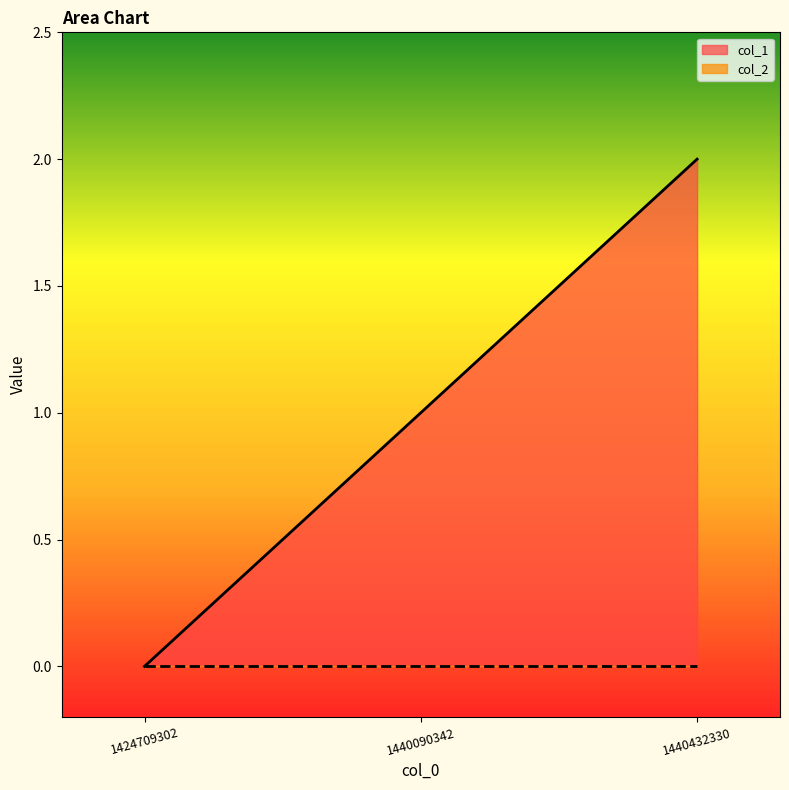

What is the value of the 3rd point from the left?

2